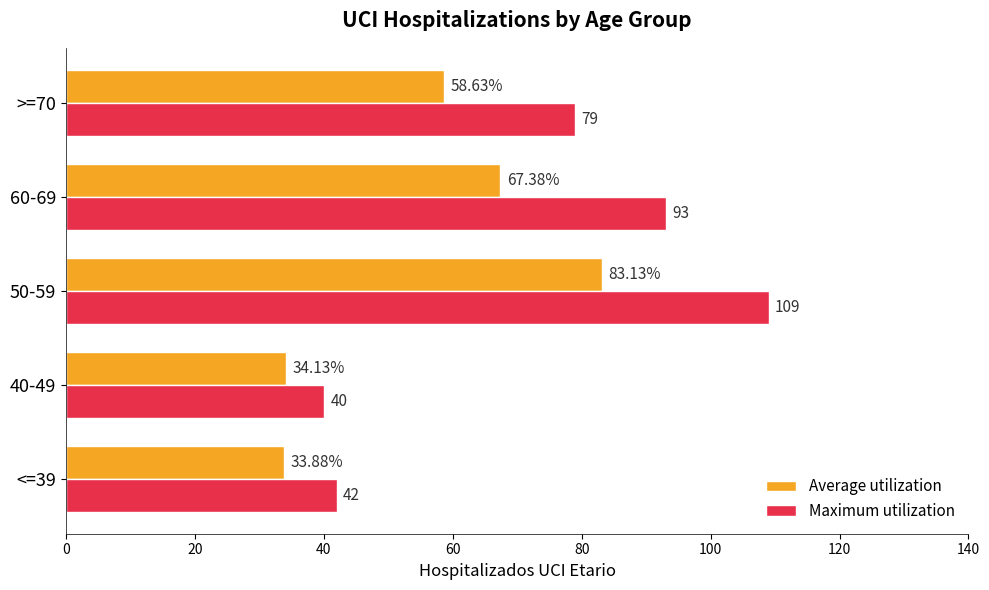

What is the difference between the Maximum utilization values at 50-59 and 40-49?

69.0